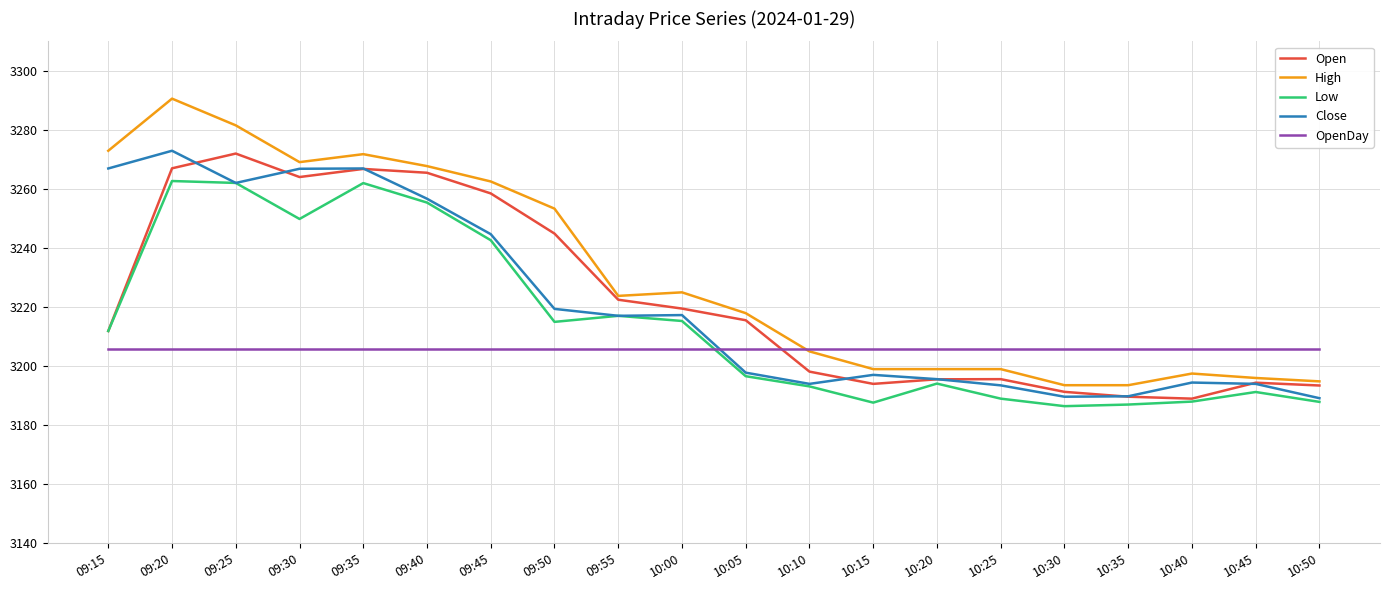

Is the value of OpenDay at 09:50 greater than the value of Close at 09:15?

No